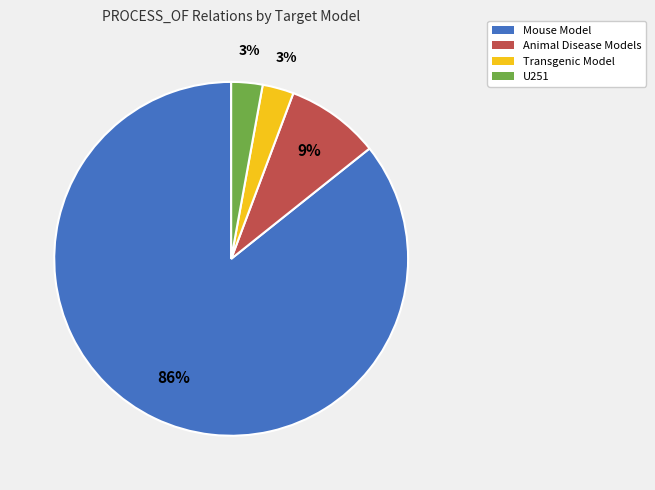

Which category has the biggest portion of the pie?

Mouse Model